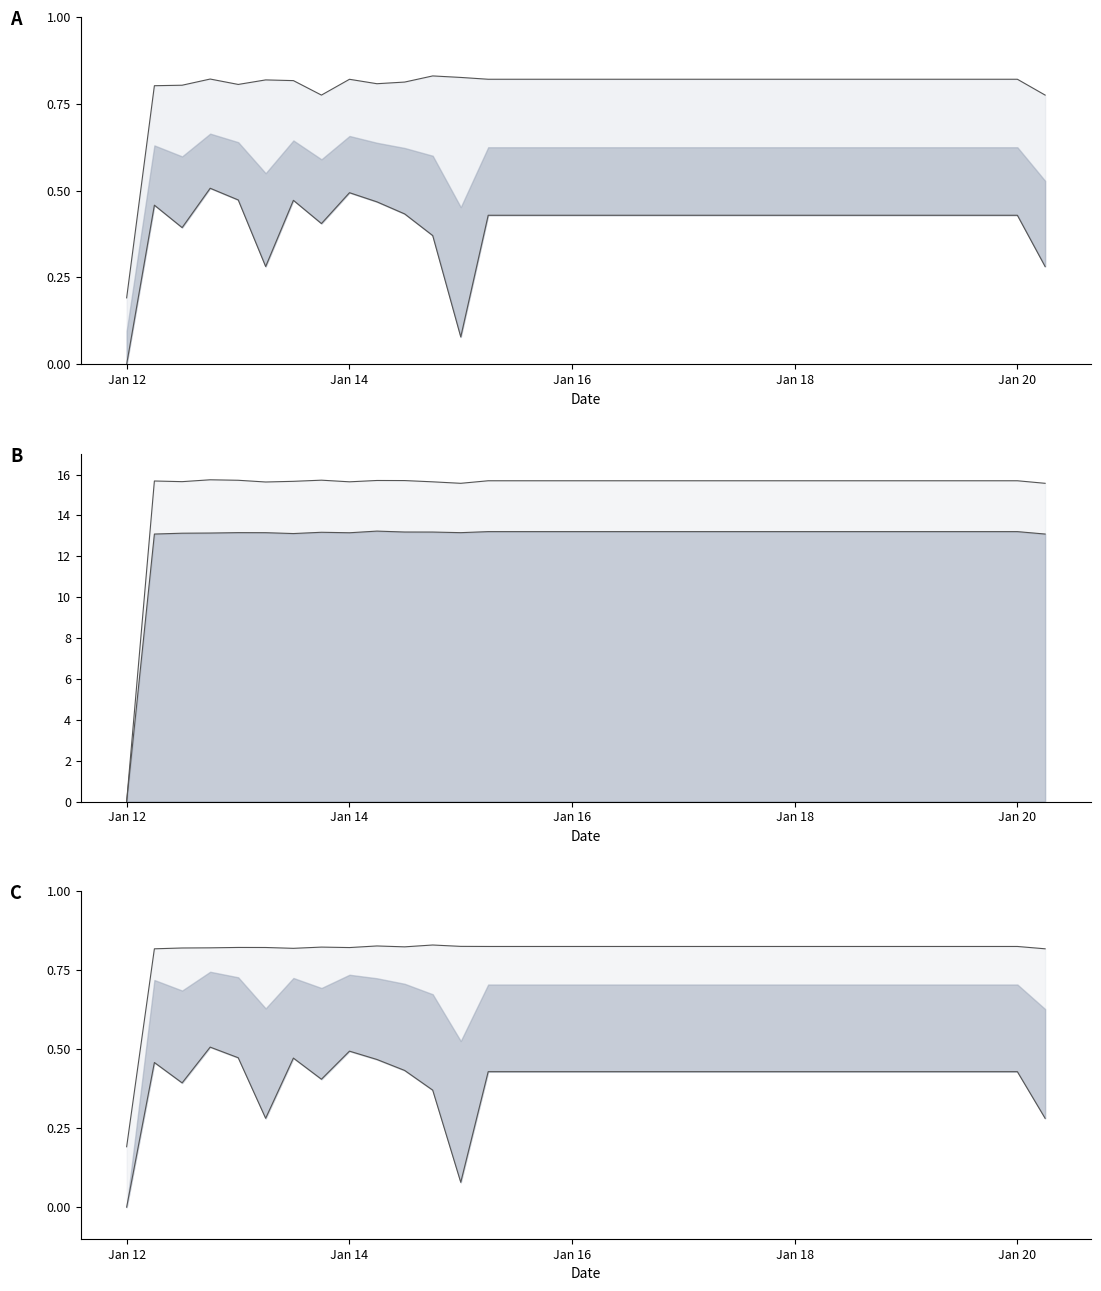

Is it true that Employment2 equals 3.7 at 2014-04-01?

False